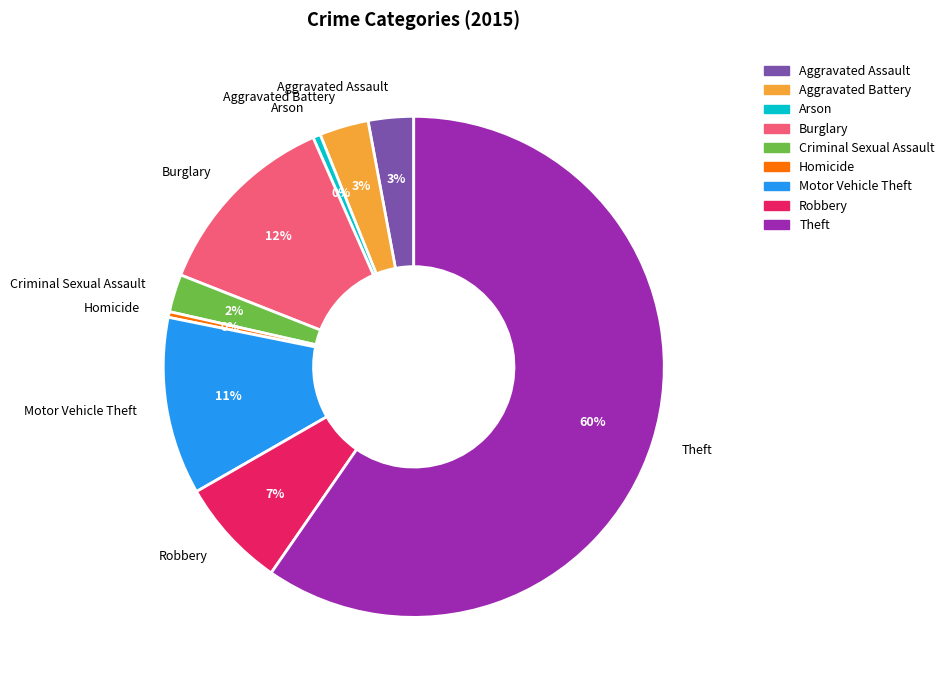

Which slice represents more than half of the pie?

Theft